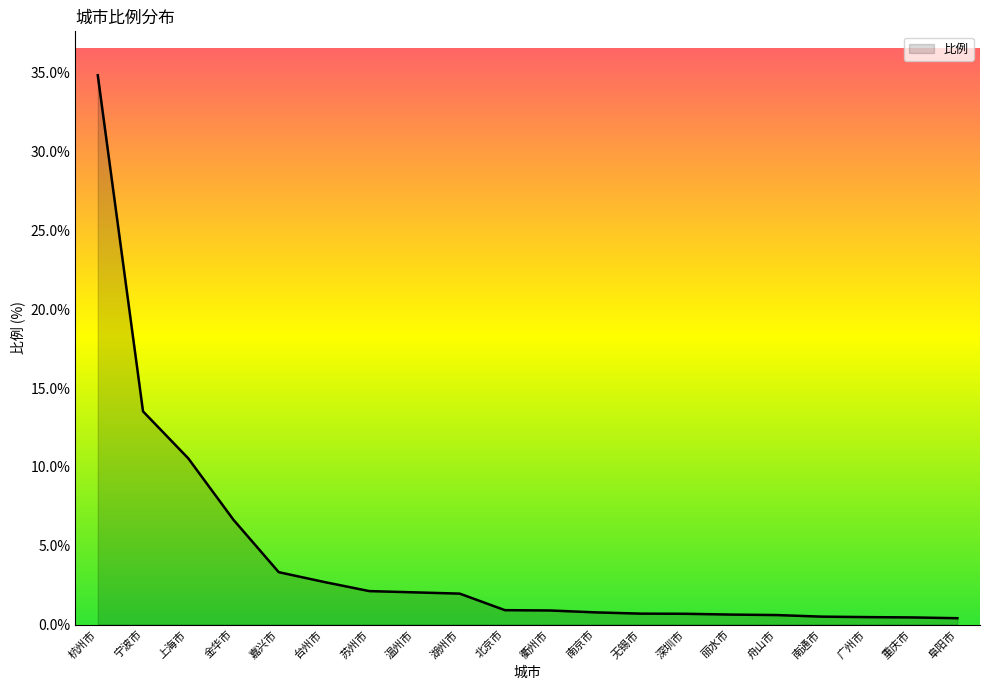

What position from the left is 温州市?

8